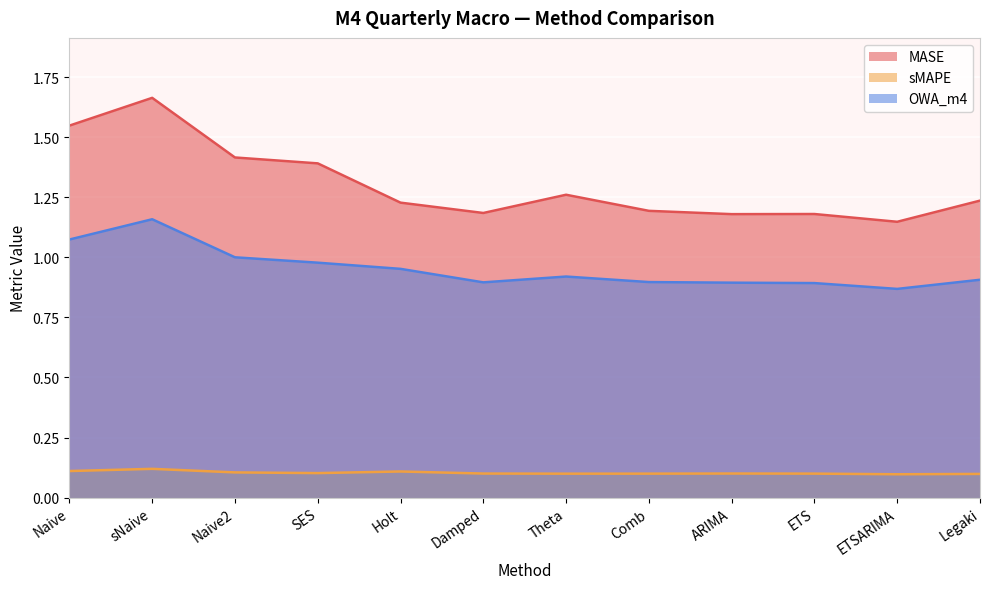

True or false: sMAPE and OWA_m4 cross at least once.

False